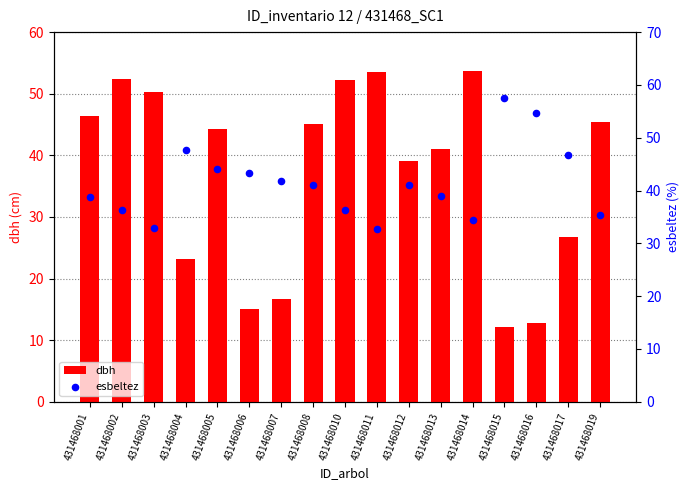

Which series has the largest total across all categories?

esbeltez